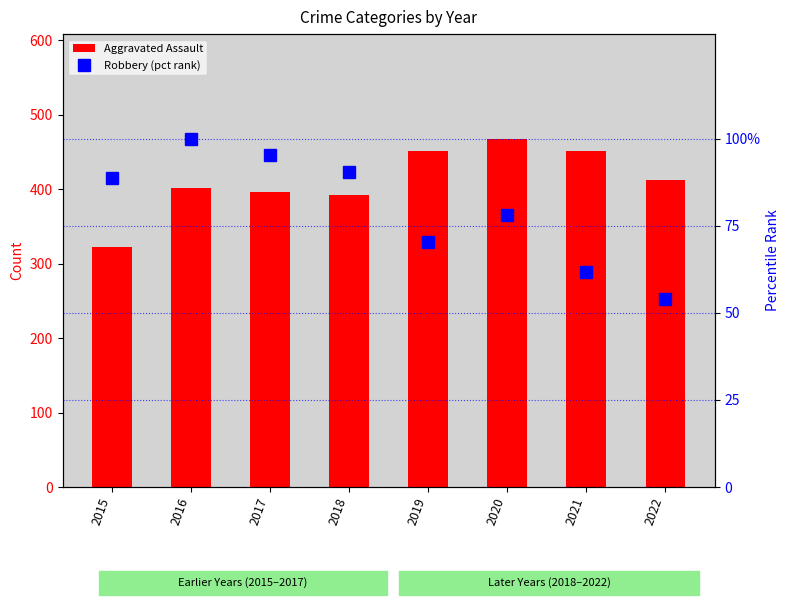

What is the average value of the Robbery (pct rank) series?

79.8